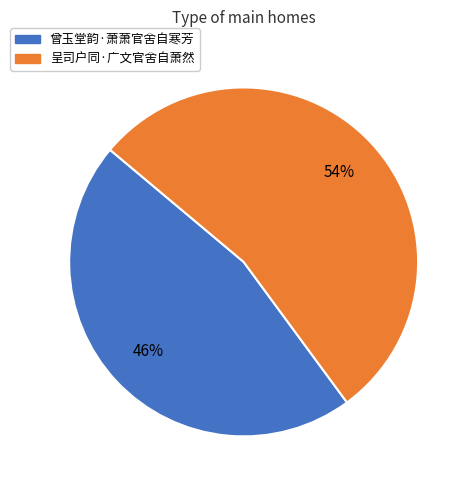

Is it true that 曾玉堂韵·萧萧官舍自寒芳 is 46% of the pie?

True